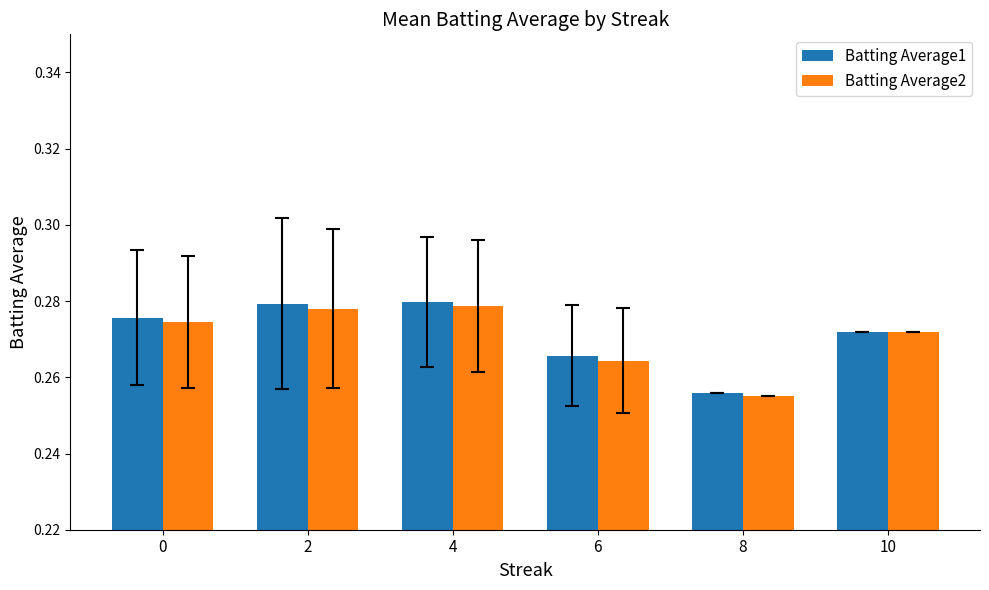

Does the chart contain any negative values?

No